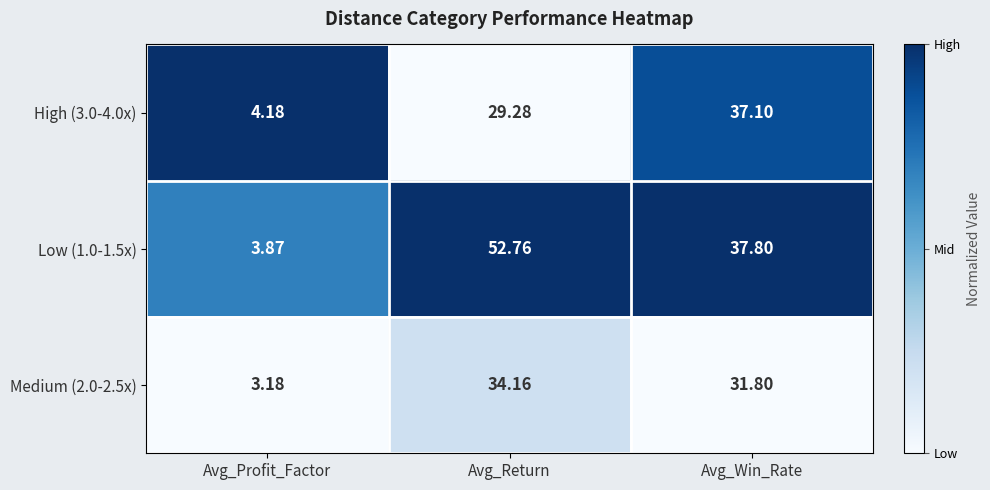

Which category has the highest value across all series?

Avg_Return